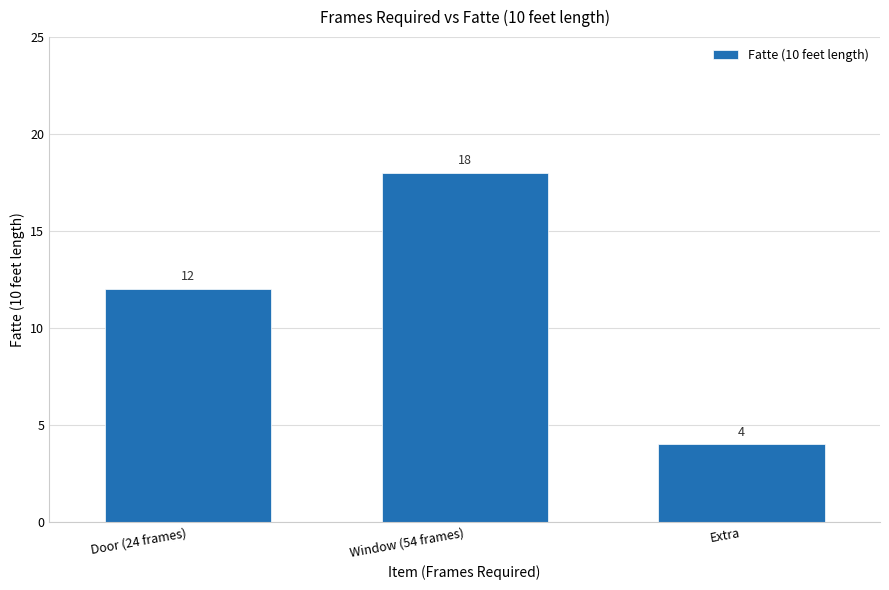

What is the sum of all values?

34